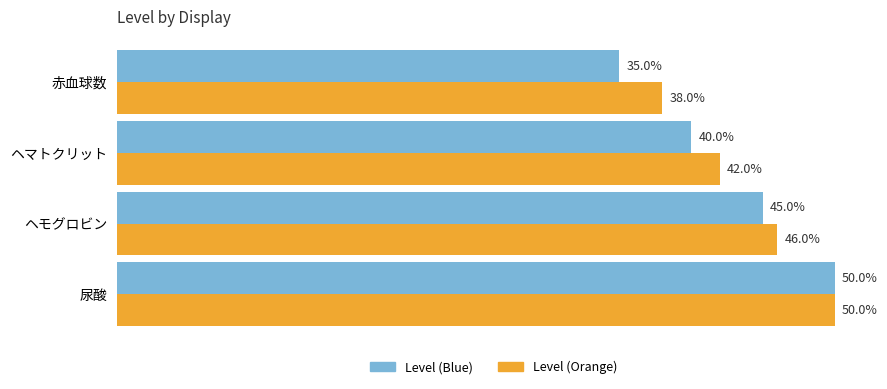

What are all the series names shown in the legend?

Level (Blue), Level (Orange)